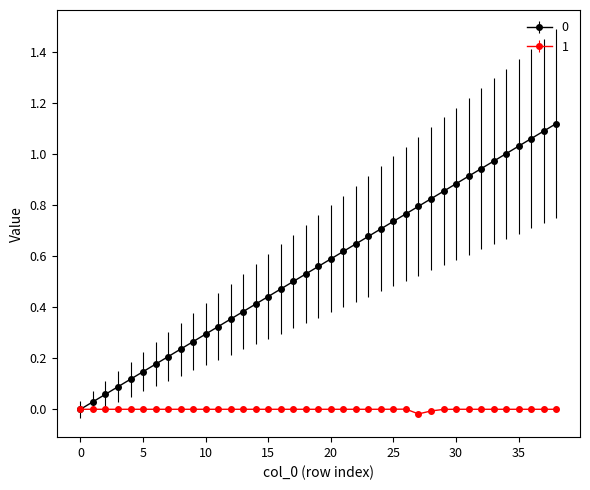

Reading left to right, extract all data points from this chart.

0: 0.0	0.0	0.1	0.1	0.1	0.1	0.2	0.2	0.2	0.3	0.3	0.3	0.4	0.4	0.4	0.4	0.5	0.5	0.5	0.6	0.6	0.6	0.6	0.7	0.7	0.7	0.8	0.8	0.8	0.9	0.9	0.9	0.9	1.0	1.0	1.0	1.1	1.1	1.1
1: 0.0	0.0	0.0	0.0	0.0	0.0	0.0	0.0	0.0	0.0	0.0	0.0	0.0	0.0	0.0	0.0	0.0	0.0	0.0	0.0	0.0	0.0	0.0	0.0	0.0	0.0	0.0	-0.0	-0.0	-0.0	0.0	0.0	0.0	0.0	0.0	0.0	0.0	0.0	0.0